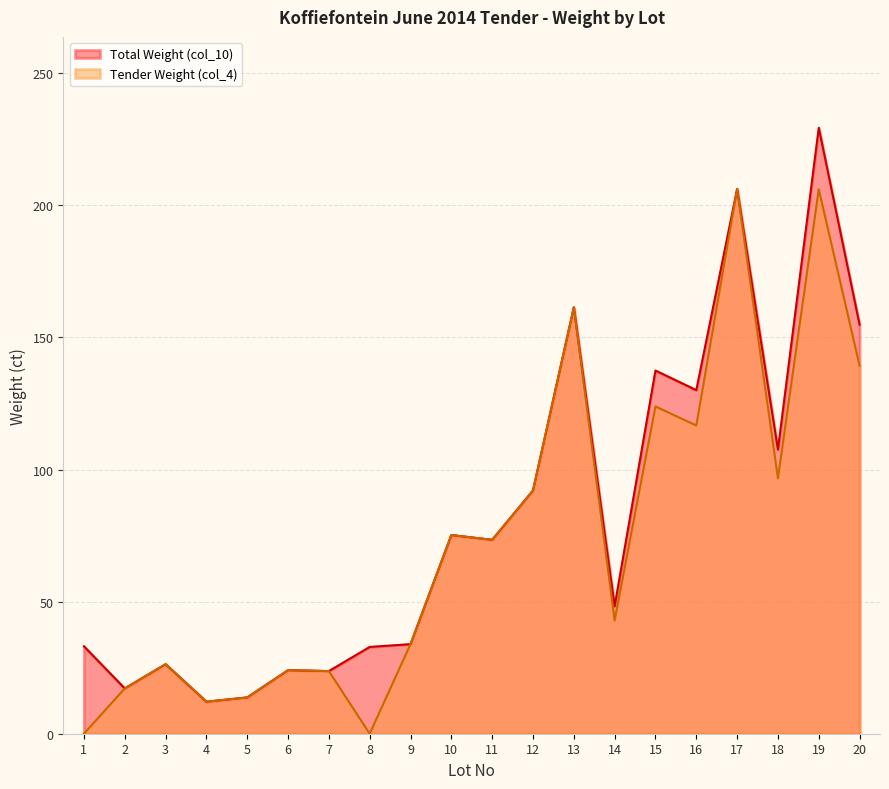

What is the sum of all Tender Weight (col_4) values?

1484.7